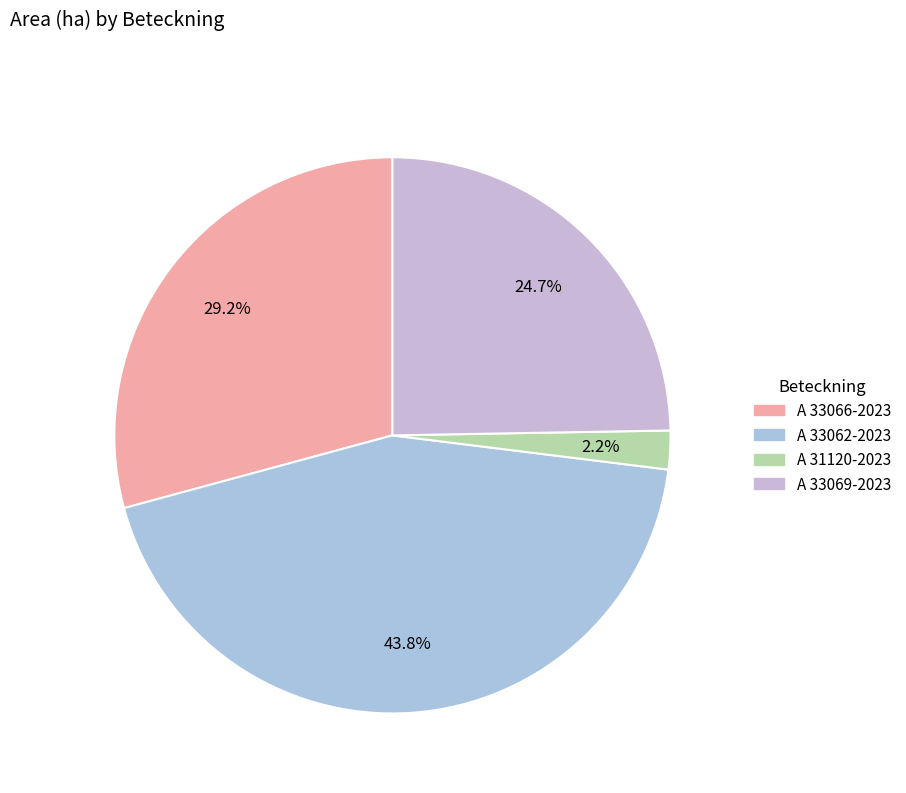

Between A 33069-2023 and A 33062-2023, which is larger?

A 33062-2023